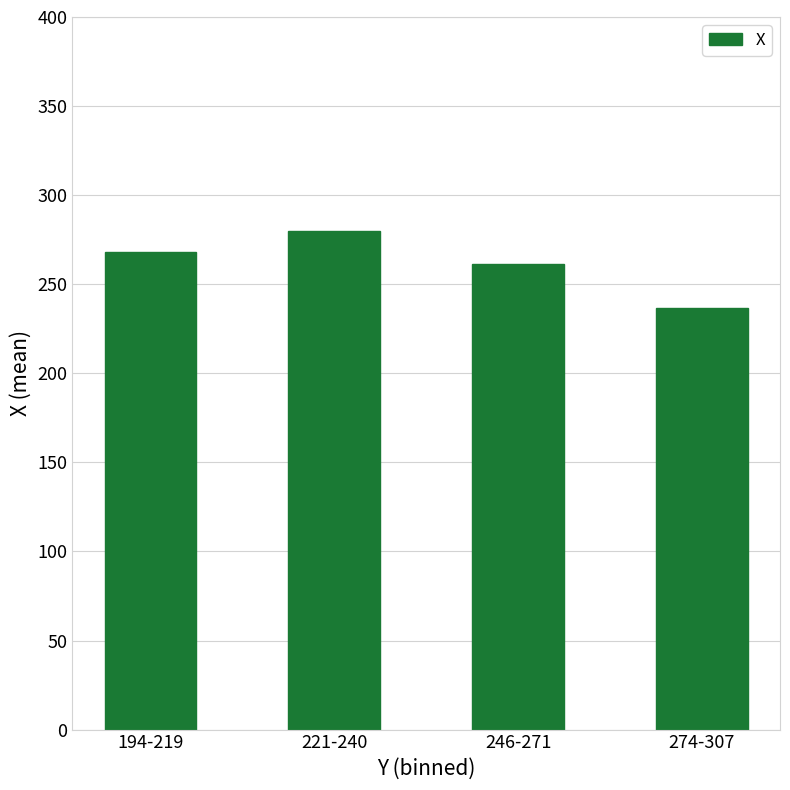

List the labels in order of value, smallest first.

274-307, 246-271, 194-219, 221-240